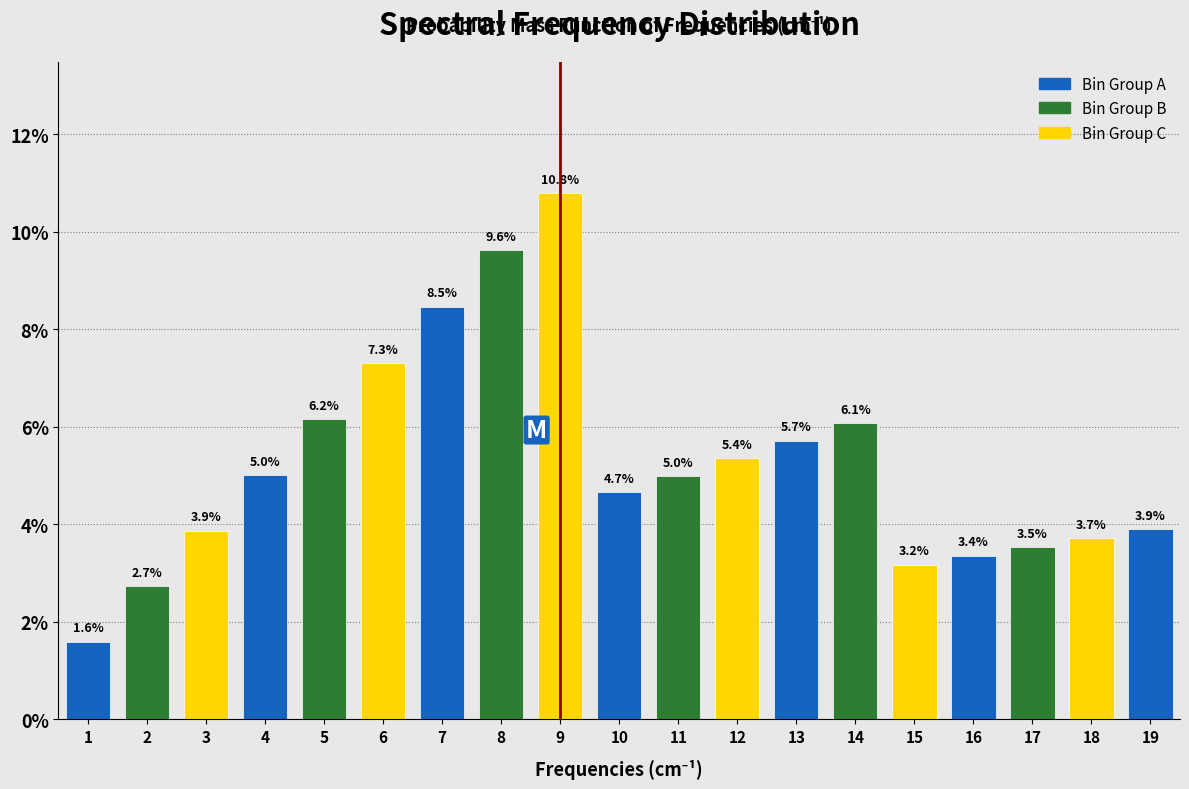

Reading left to right, what are all the values shown in this chart?

1.6	2.7	3.9	5.0	6.2	7.3	8.5	9.6	10.8	4.7	5.0	5.4	5.7	6.1	3.2	3.4	3.5	3.7	3.9